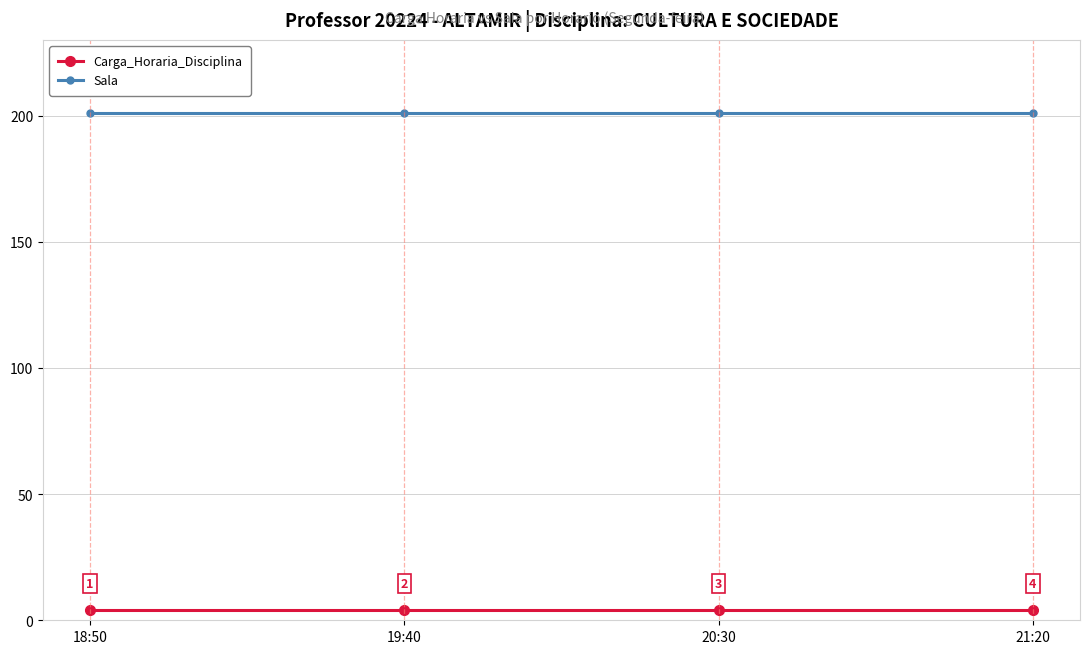

What is the spread (max minus min) of values at 18:50?

197